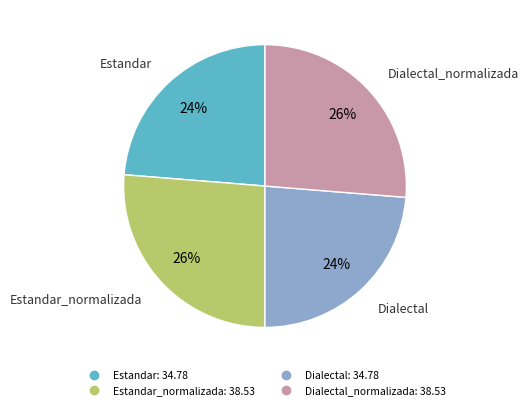

Is there a majority slice in this chart?

No